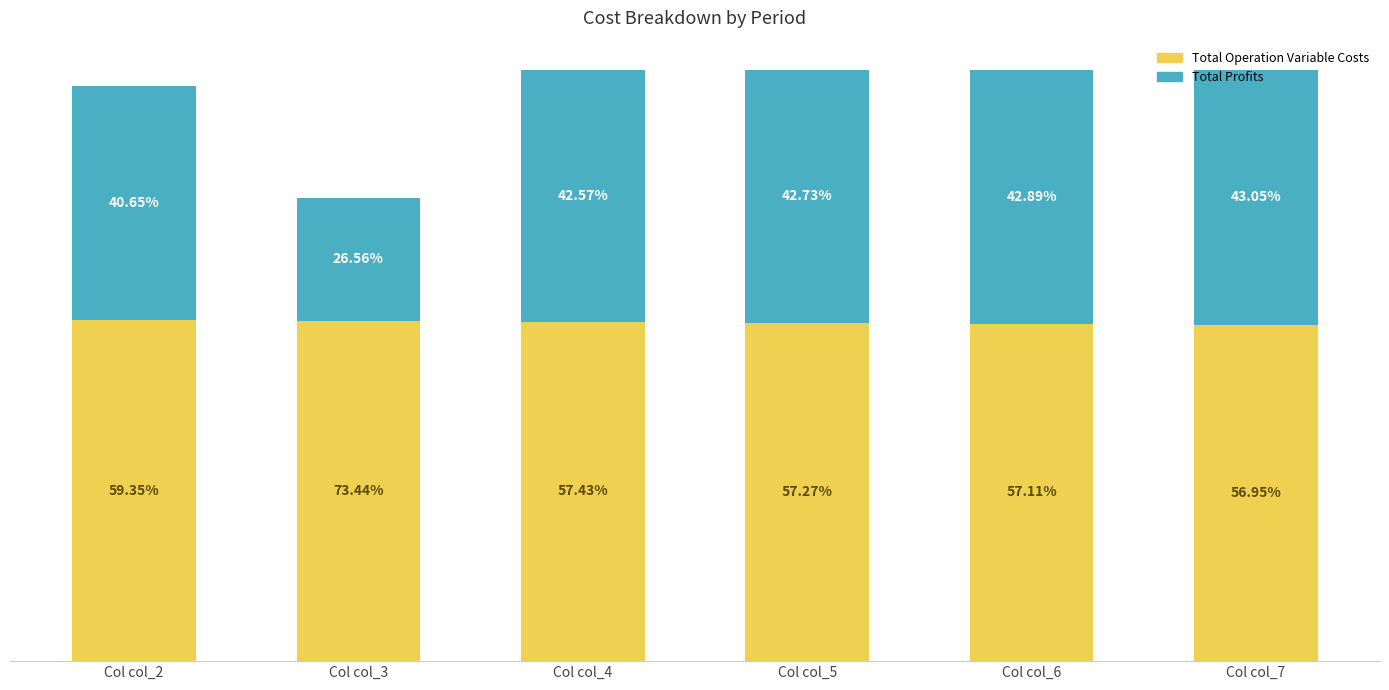

What are all the series names shown in the legend?

Total Operation Variable Costs, Total Profits